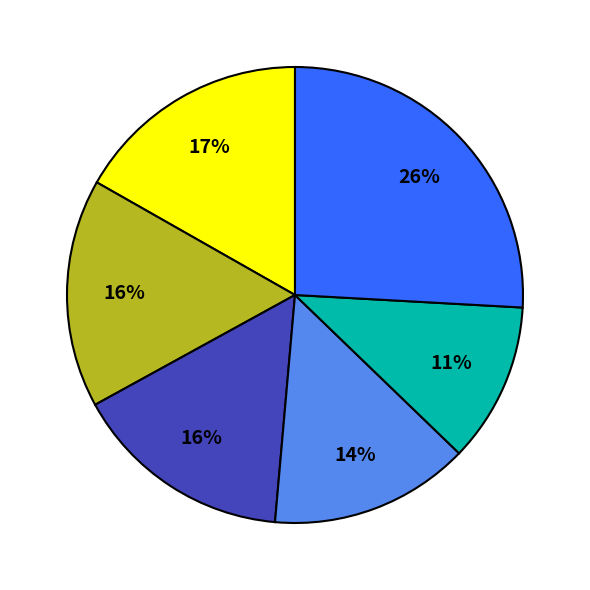

Count the number of slices in the pie.

6